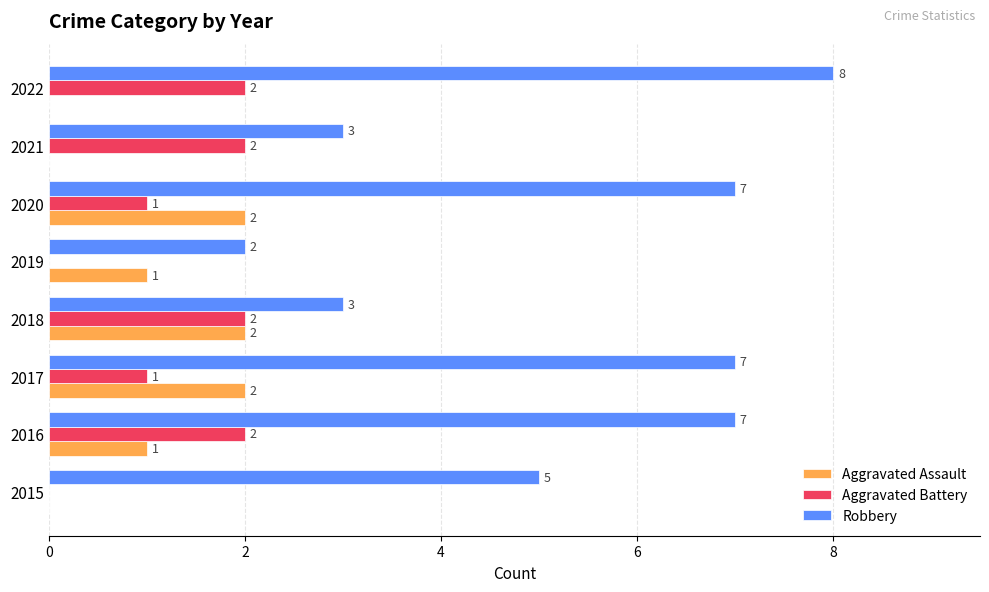

Count the Aggravated Battery values in the range 1 to 2.

6